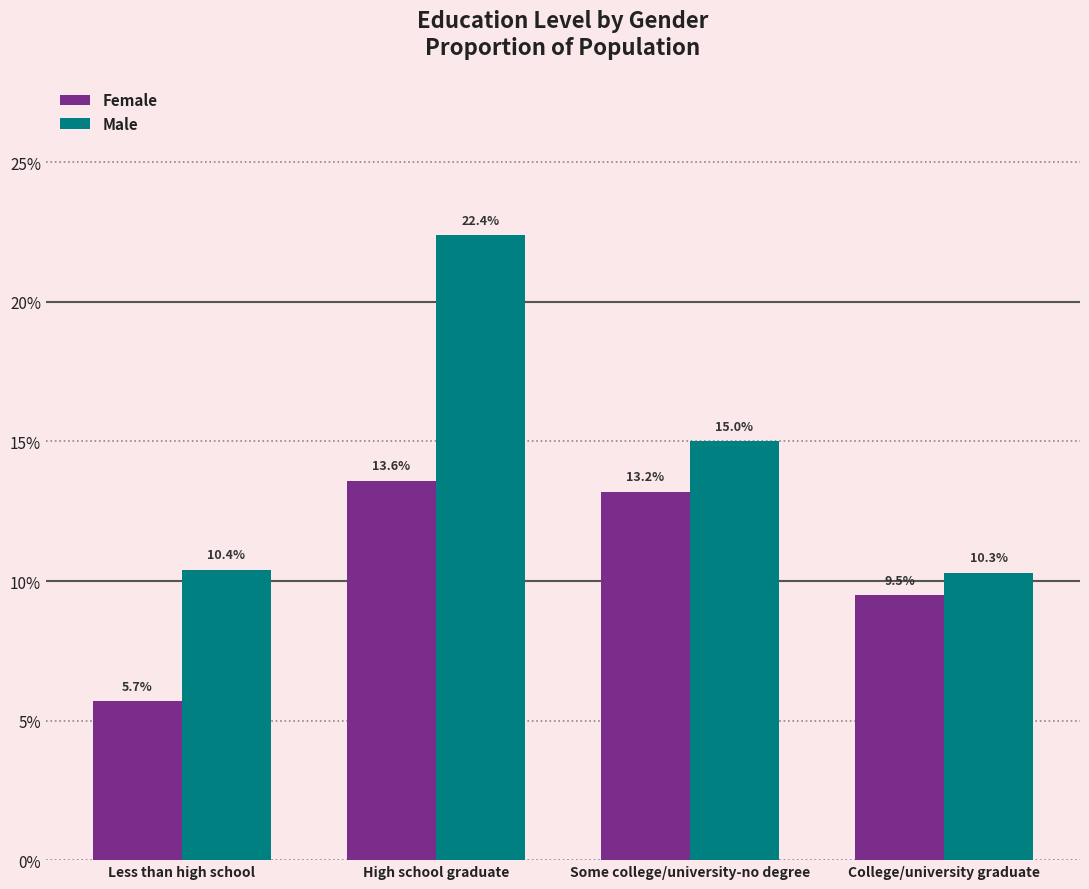

Is the value of Male at College/university graduate greater than the value of Female at Less than high school?

Yes